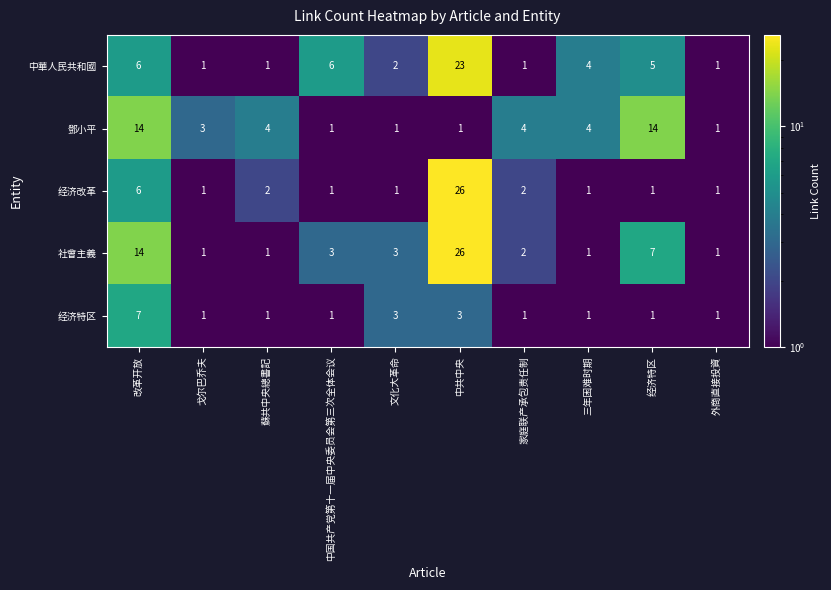

Which series changed the most between 蘇共中央總書記 and 三年困难时期?

中華人民共和國